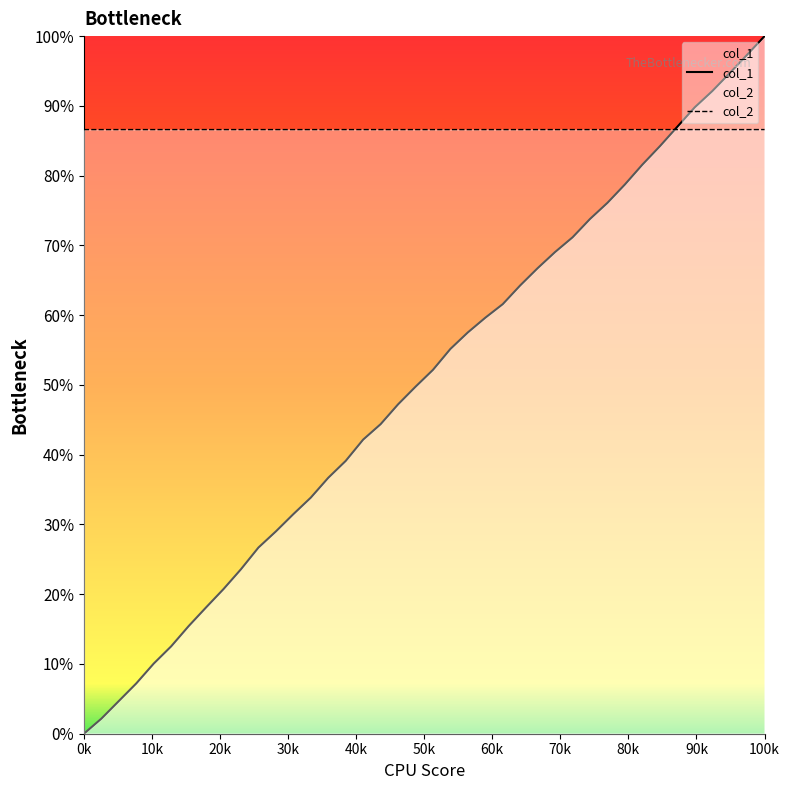

Reading left to right, extract all data points from this chart.

col_1: 0.0	0.0	0.0	0.1	0.1	0.1	0.2	0.2	0.2	0.2	0.3	0.3	0.3	0.3	0.4	0.4	0.4	0.4	0.5	0.5	0.5	0.6	0.6	0.6	0.6	0.6	0.7	0.7	0.7	0.7	0.8	0.8	0.8	0.8	0.9	0.9	0.9	0.9	1.0	1.0
col_2: 0.9	0.9	0.9	0.9	0.9	0.9	0.9	0.9	0.9	0.9	0.9	0.9	0.9	0.9	0.9	0.9	0.9	0.9	0.9	0.9	0.9	0.9	0.9	0.9	0.9	0.9	0.9	0.9	0.9	0.9	0.9	0.9	0.9	0.9	0.9	0.9	0.9	0.9	0.9	0.9